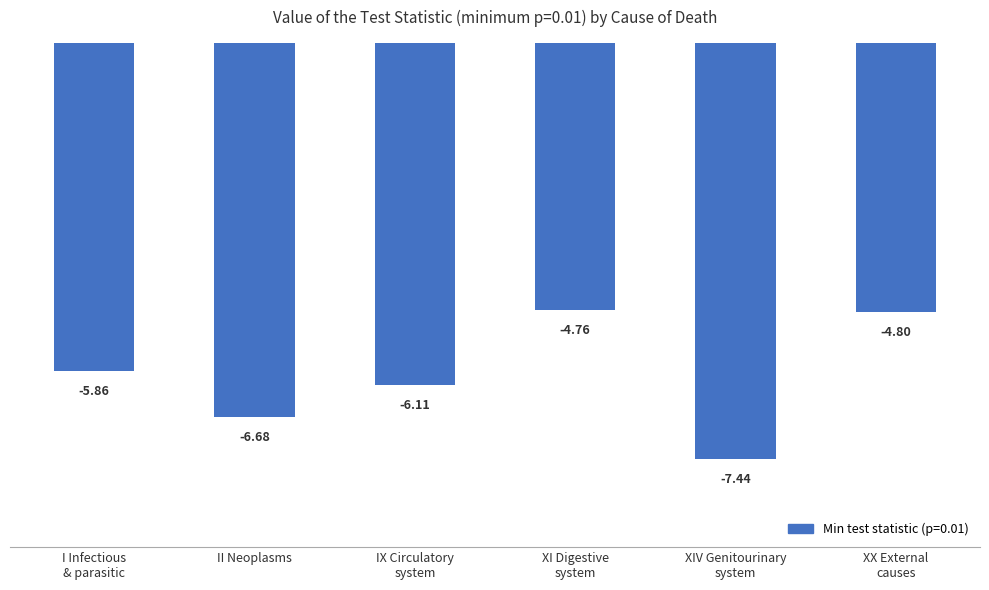

Which has a higher value, I Infectious
& parasitic or XX External
causes?

XX External
causes